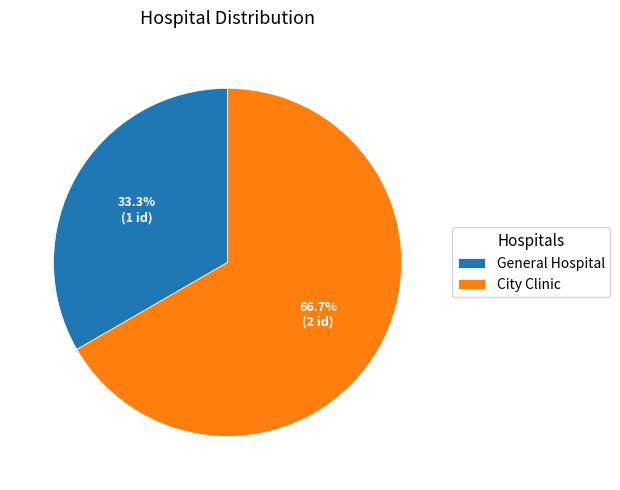

The General Hospital slice represents 33% of the pie. True or false?

True